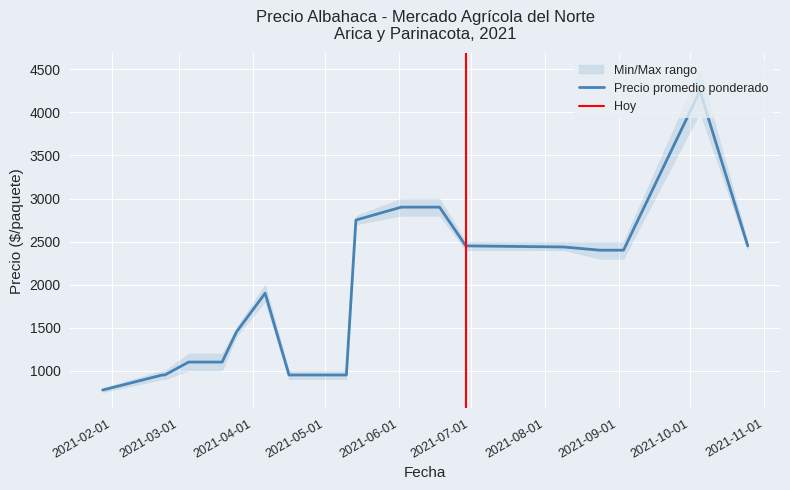

Where is the first local maximum for Precio minimo?

2021-04-06